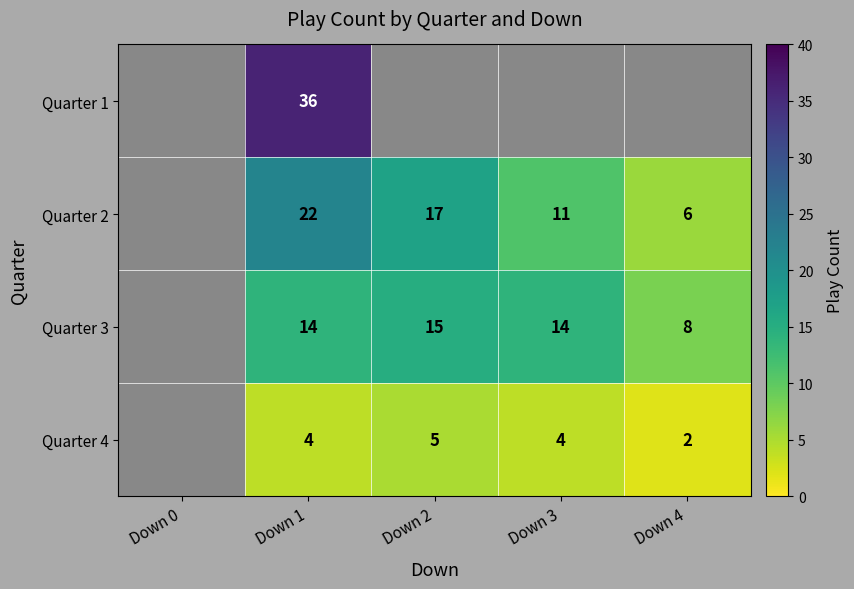

At how many categories does at least one series exceed 9?

3